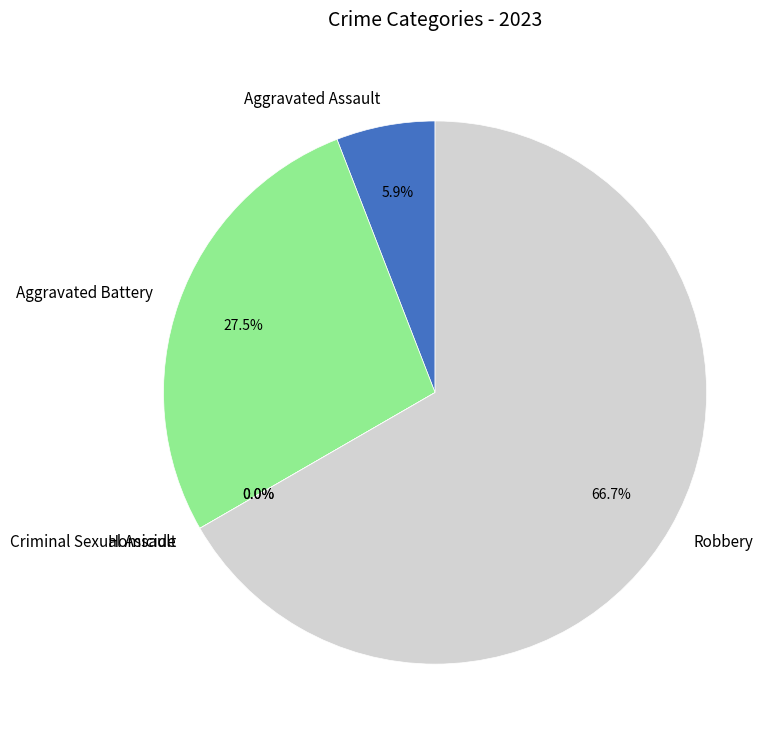

Rank the categories by value from highest to lowest.

Robbery, Aggravated Battery, Aggravated Assault, Criminal Sexual Assault, Homicide